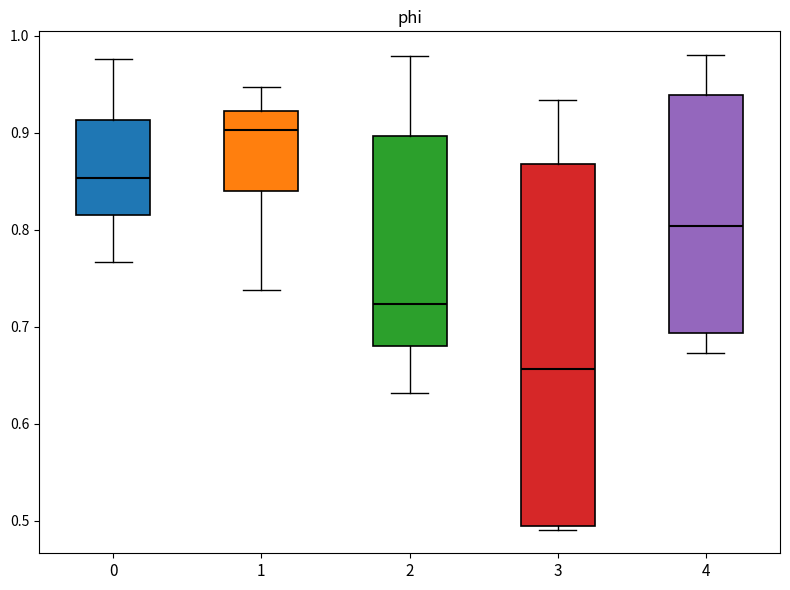

Reading left to right, read every box against the y-axis: the position of its median line, the range the box covers, and the ends of its whiskers. The values are not printed on the chart, so give them approximately, as read against the axis.

0: median 0.85, box 0.82 to 0.91, whiskers 0.77 to 0.98
1: median 0.90, box 0.84 to 0.92, whiskers 0.74 to 0.95
2: median 0.72, box 0.68 to 0.90, whiskers 0.63 to 0.98
3: median 0.66, box 0.49 to 0.87, whiskers 0.49 (just below the box's lower edge) to 0.93
4: median 0.80, box 0.69 to 0.94, whiskers 0.67 to 0.98